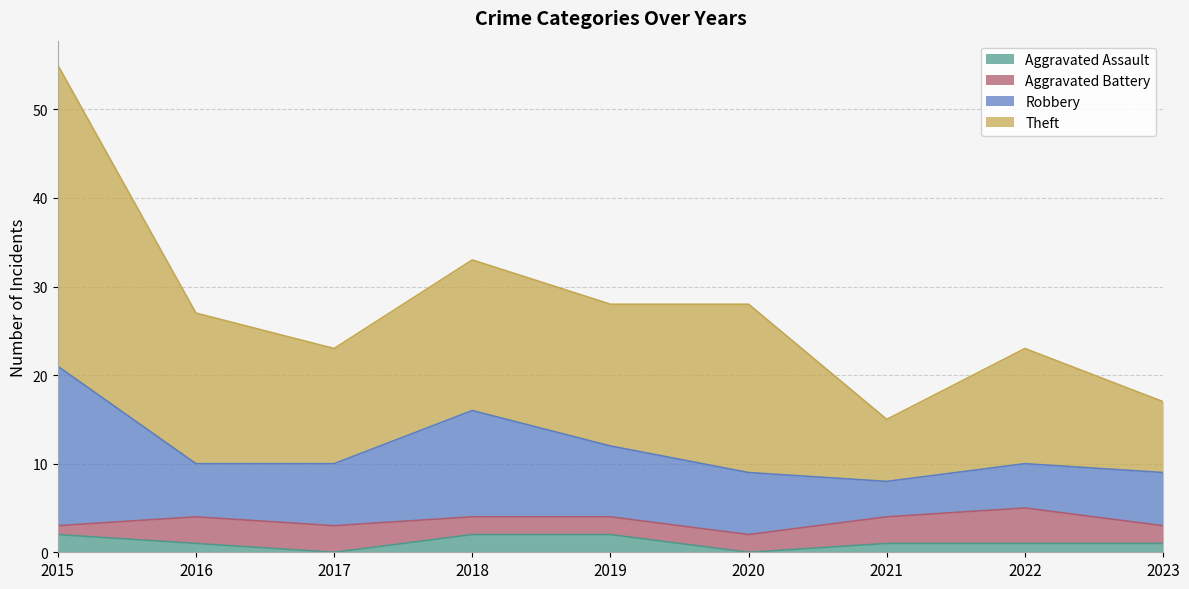

The value of Theft at 2020 is 28. True or false?

True